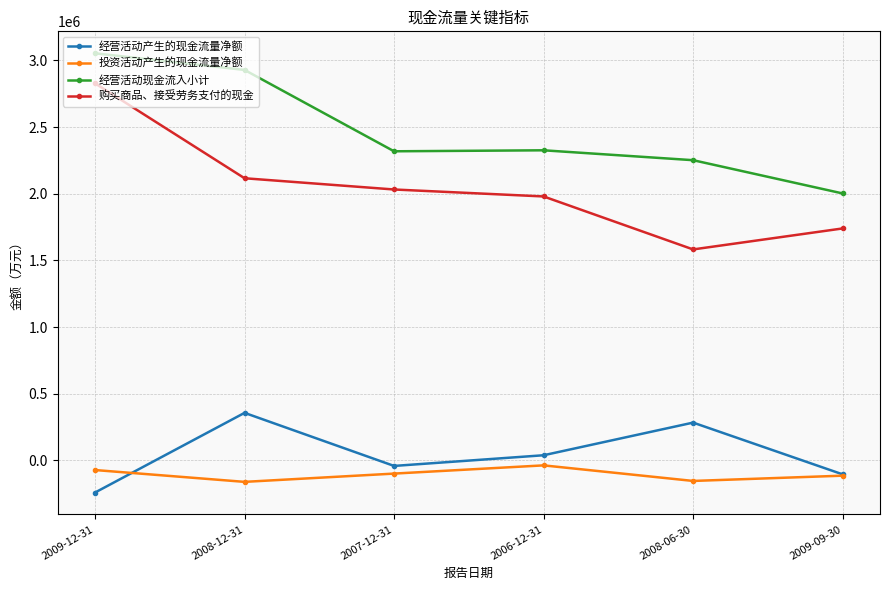

What is the highest value of the 投资活动产生的现金流量净额 series?

-37356